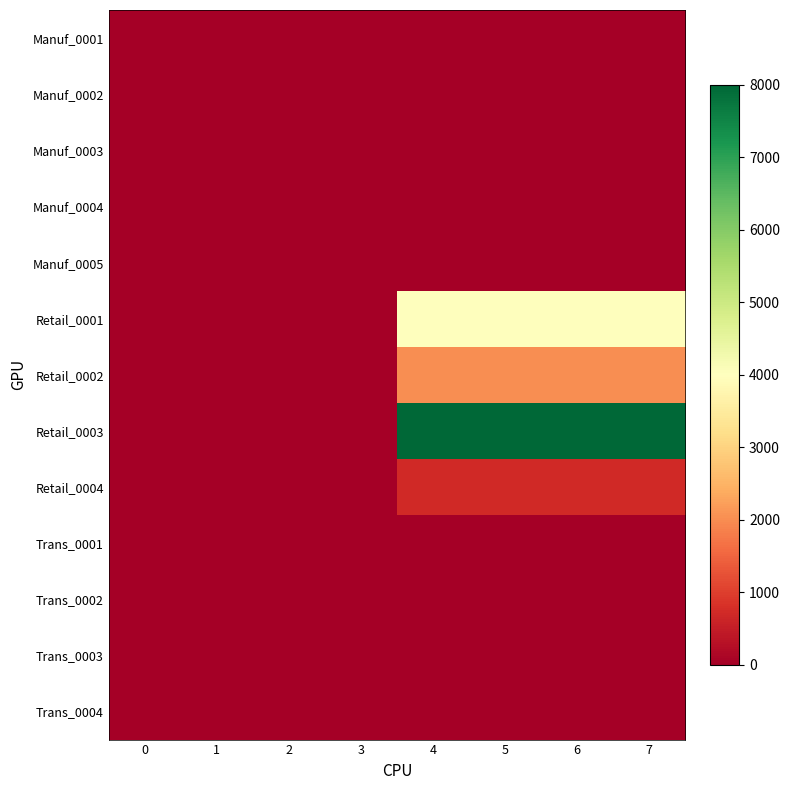

Between 1 and 2, which series saw the biggest shift?

Manuf_0001